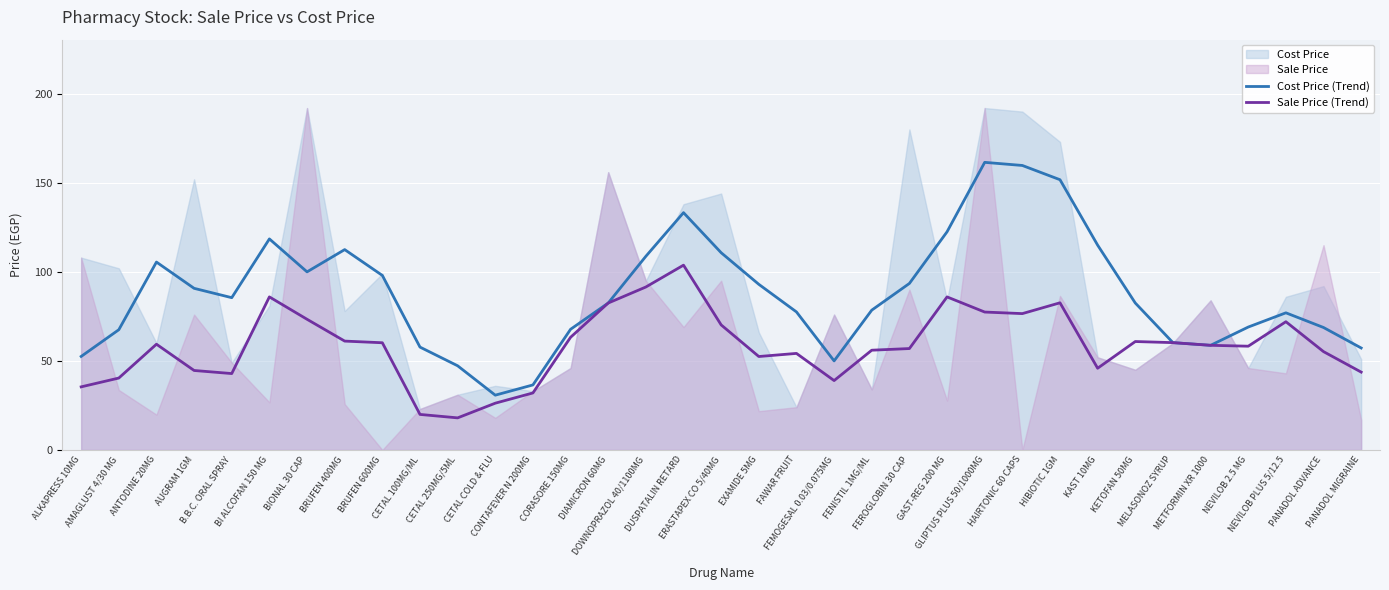

What is the lowest value of the Sale Price (Trend) series?

18.0